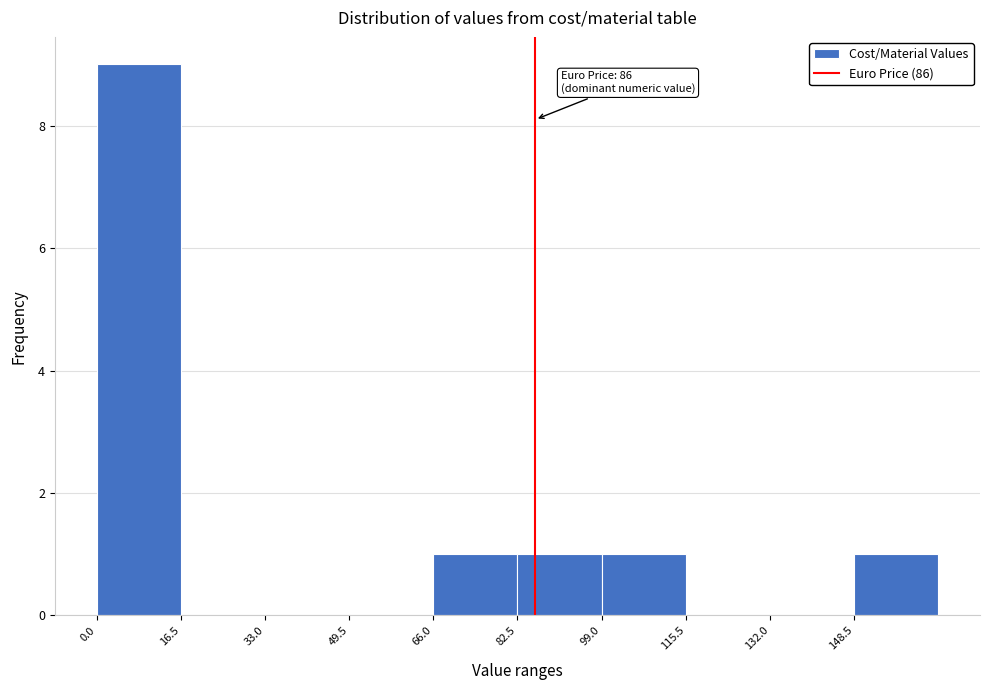

Over which range of the x-axis is the bar tallest?

0 to 16